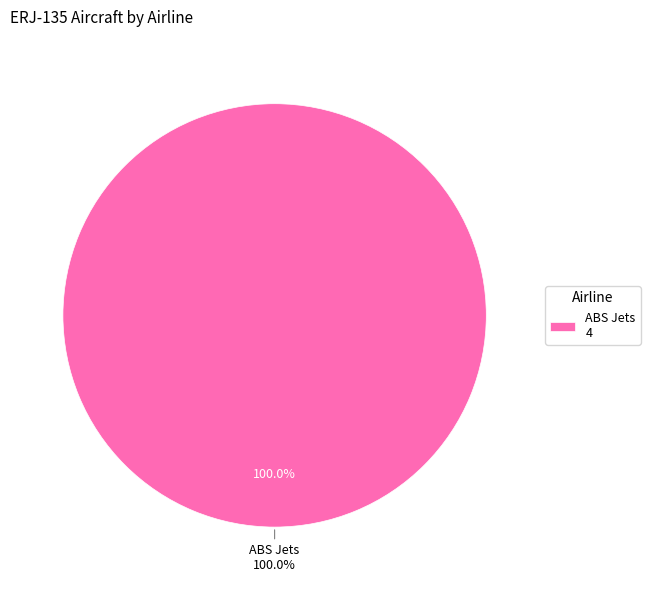

Is the sum of ABS Jets and ACM Aviation greater than half?

Yes